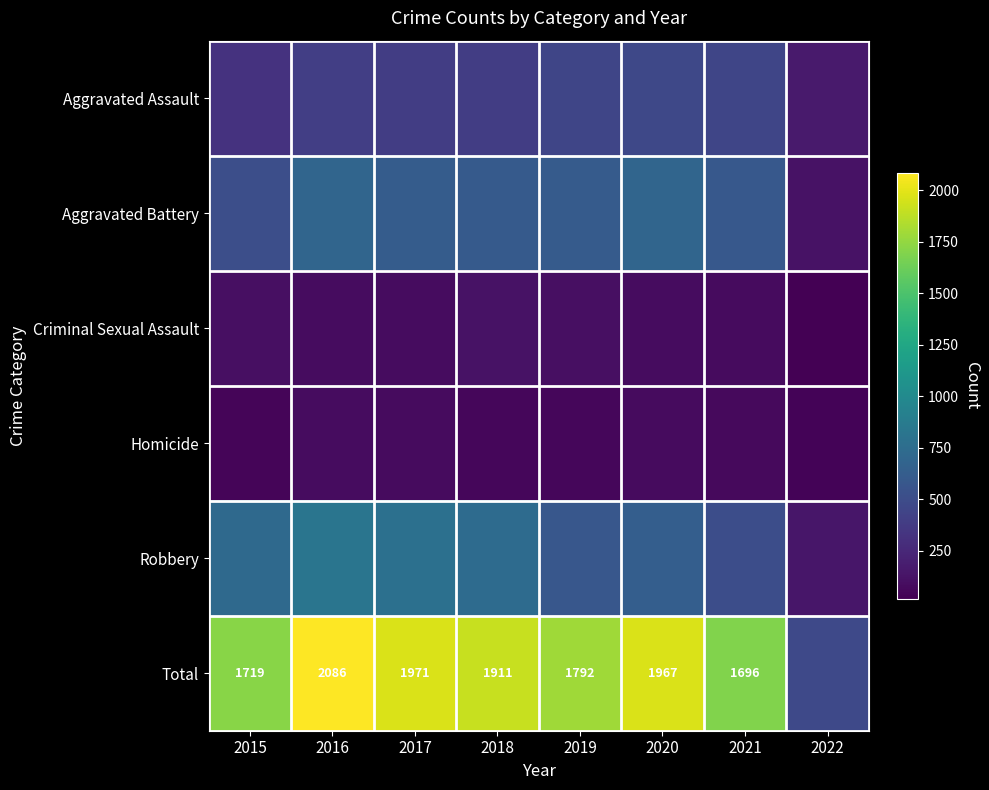

How many categories are shown in the chart?

8